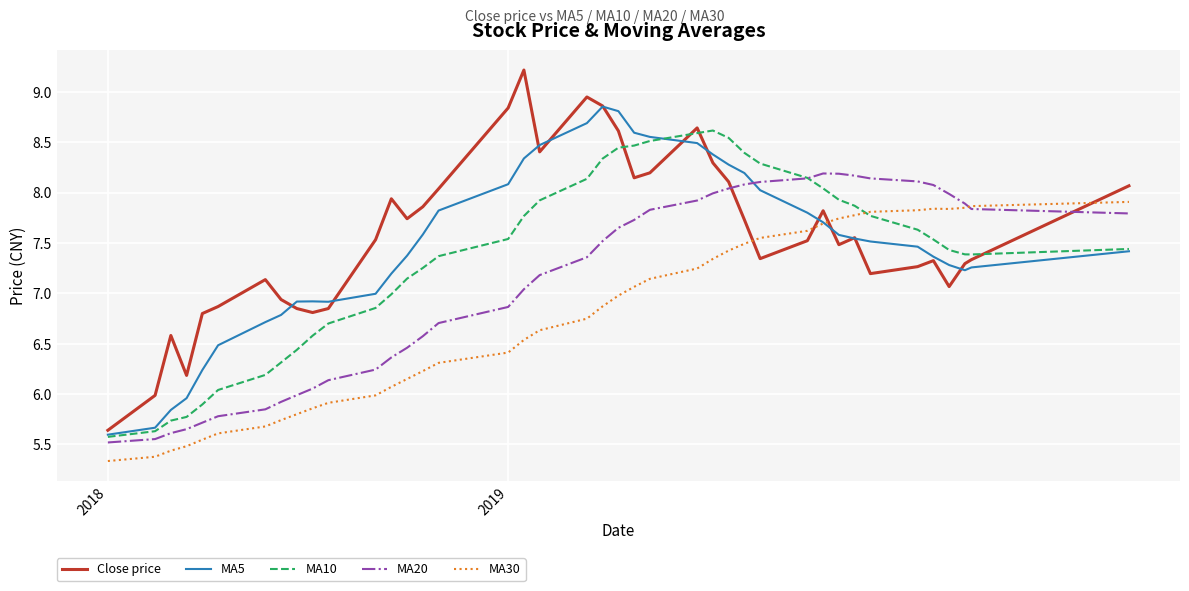

Which series has the largest range (max minus min)?

Close price